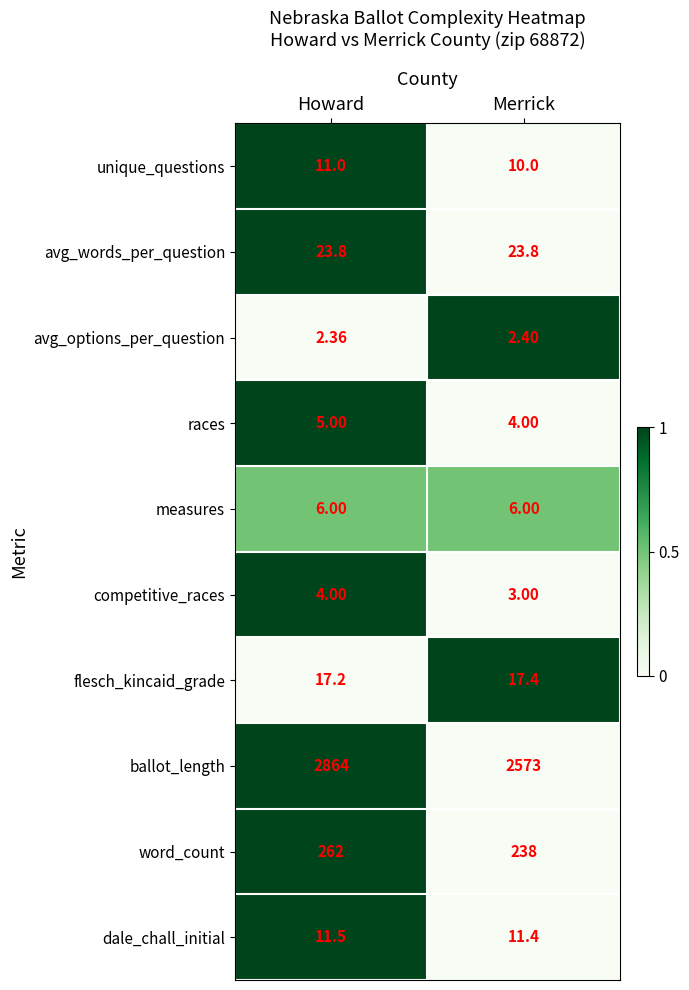

What is the total value across all series at Howard?

3206.9